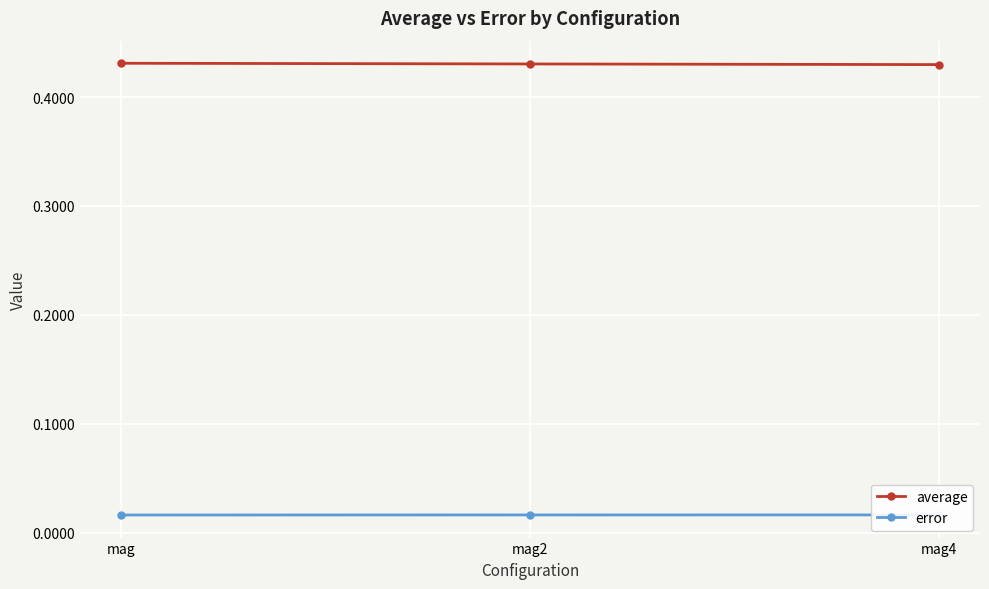

True or false: error has a value of 0.0 at mag.

True